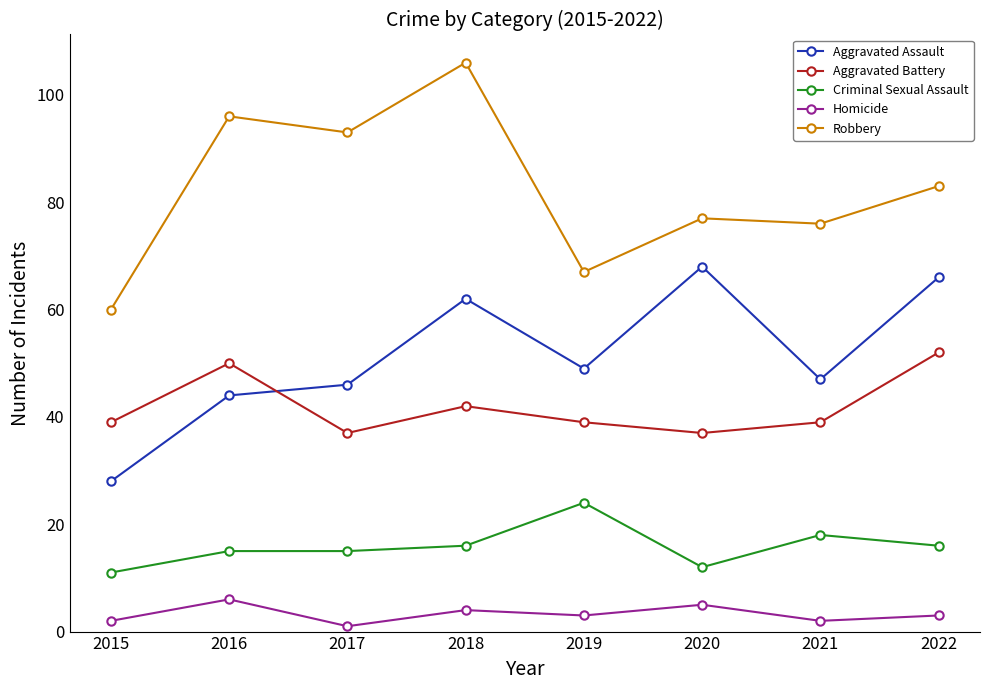

What is the difference between the Robbery values at 2018 and 2021?

30